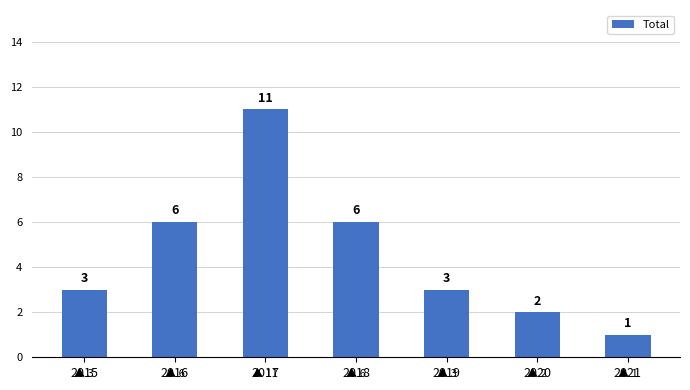

What is the ratio of the value at 2021 to the value at 2016?

0.2